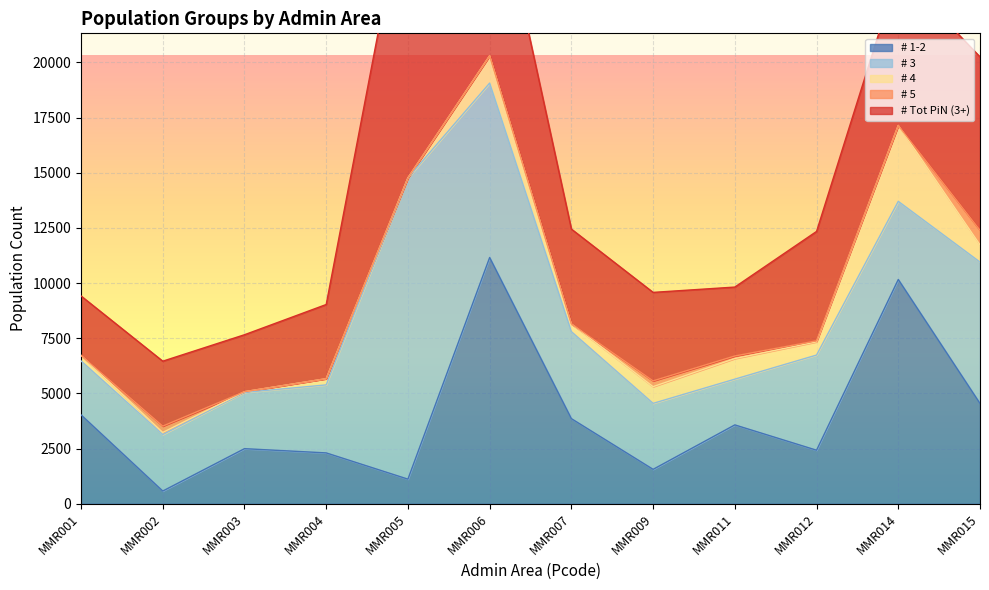

What is the value of the # 5 point at the 8th from the left?

262